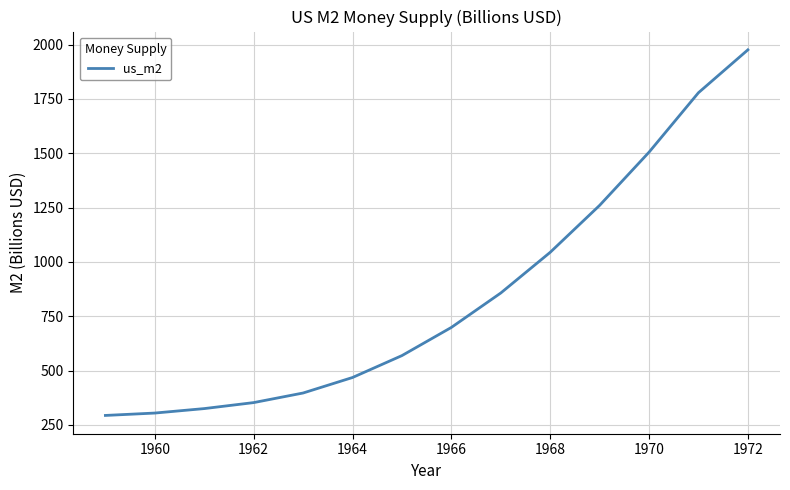

How many lines are shown in the chart?

1